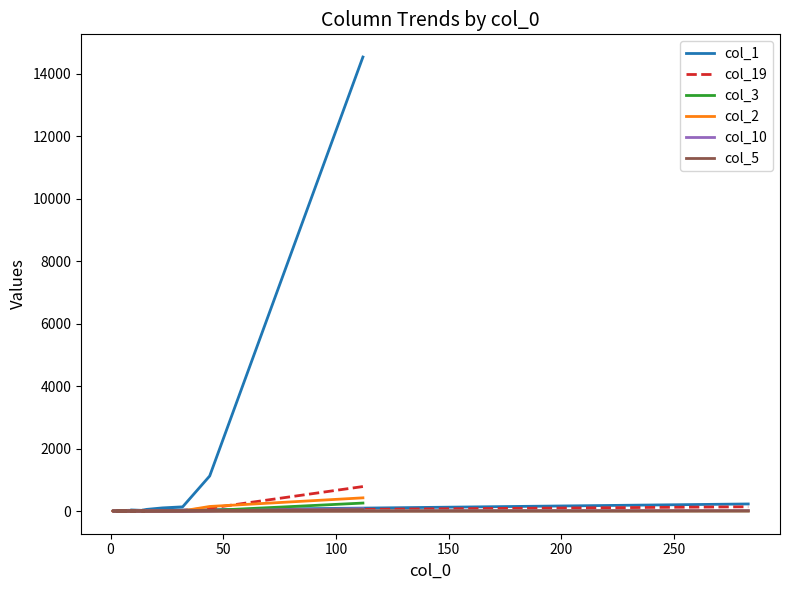

How many interior local peaks does the col_5 series have?

3